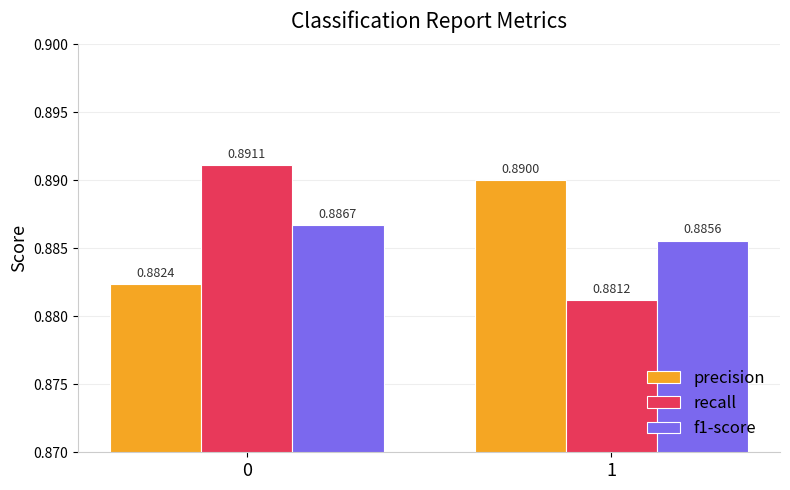

Rank the series by their maximum value, from lowest to highest.

f1-score, precision, recall